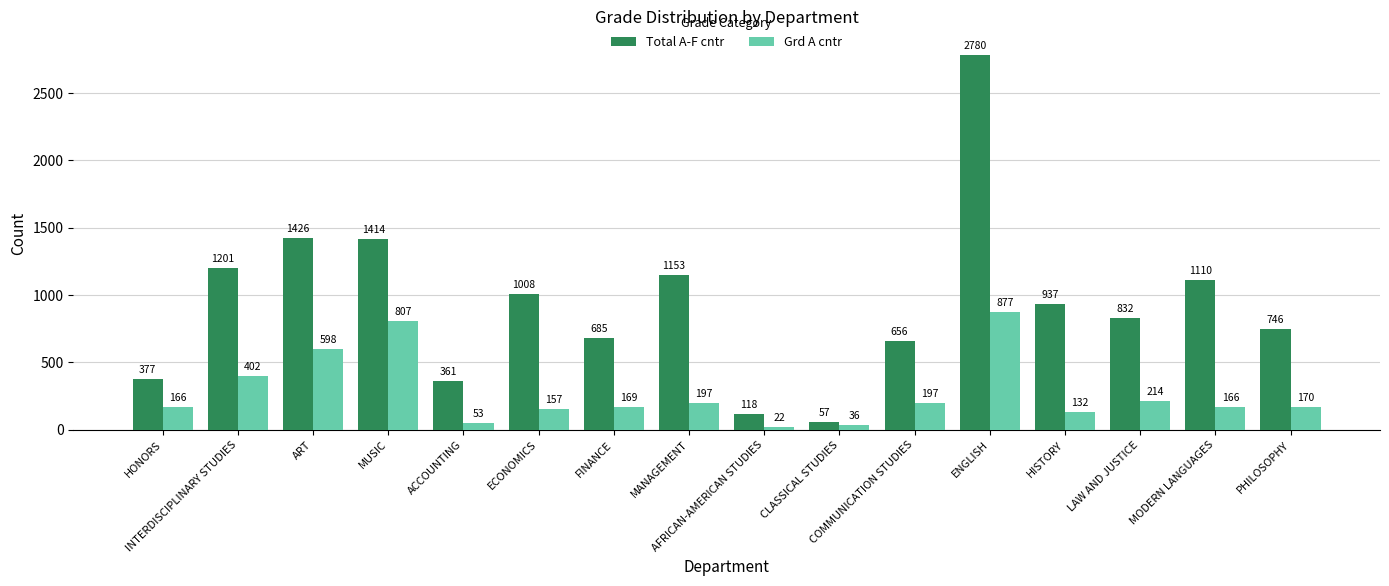

What is the total value across all series at HISTORY?

1069